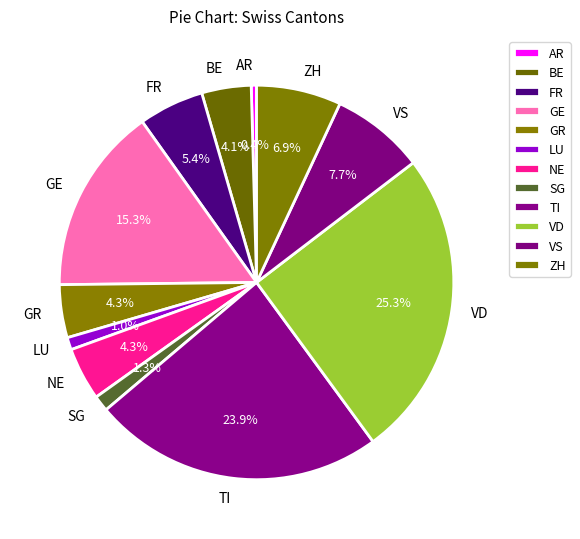

How many slices are in this pie chart?

12